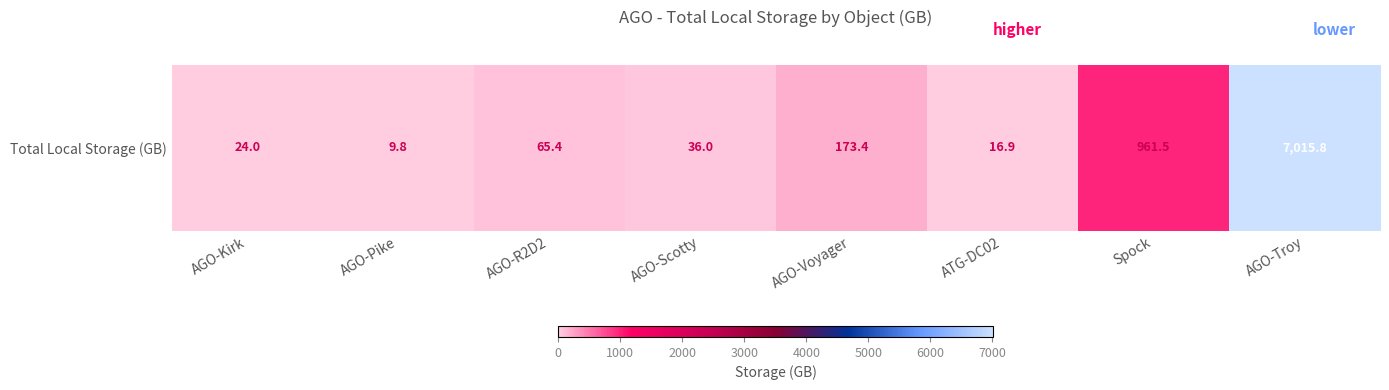

Reading left to right, transcribe all the data shown in this chart.

24.0	9.8	65.4	36.0	173.4	16.9	961.5	7015.8